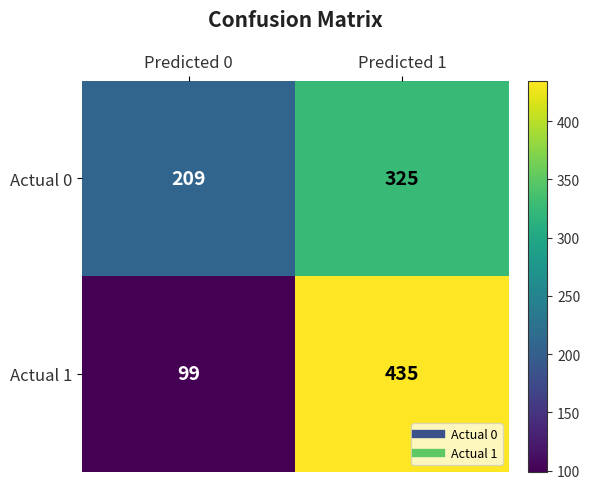

Which series has the largest range (max minus min)?

Actual 1